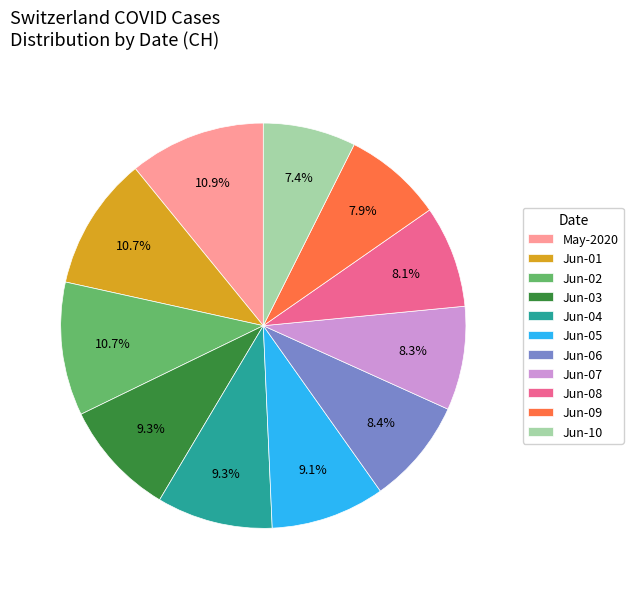

Is there any slice that represents more than half of the pie?

No